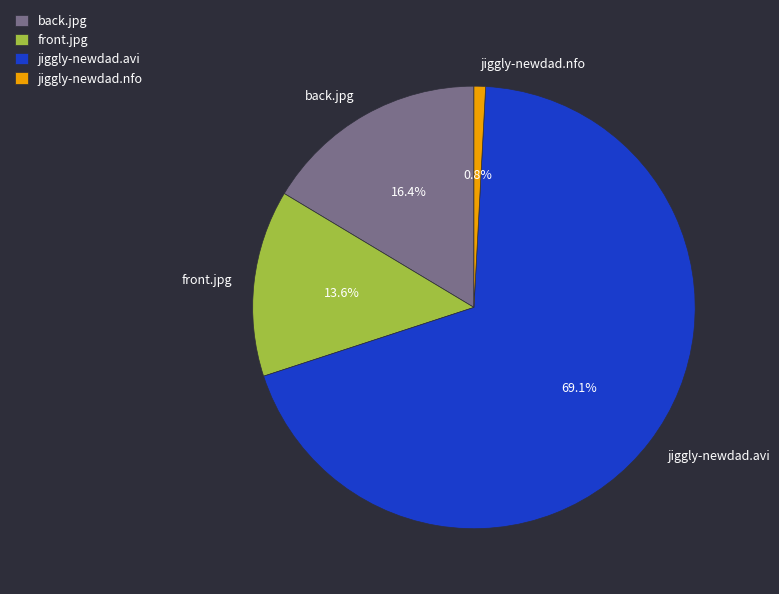

To the nearest percent, what is the difference between the largest and smallest slice percentages?

68%